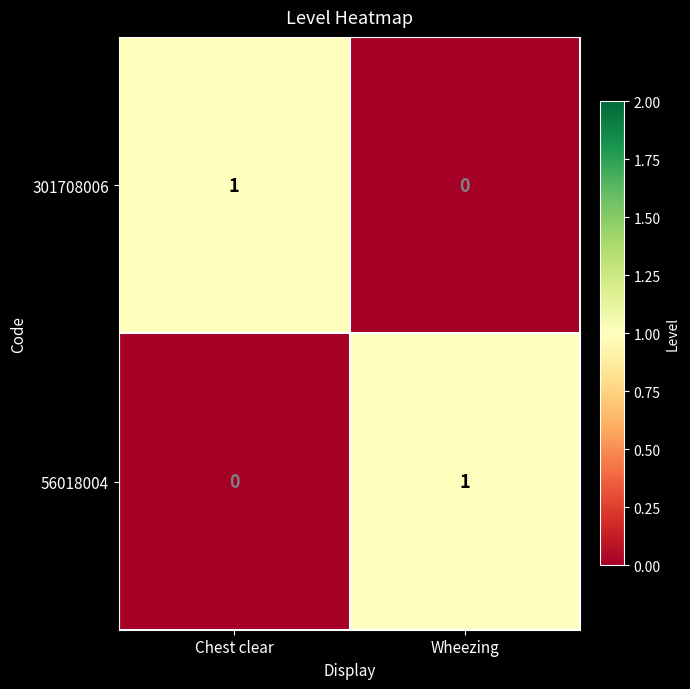

Rank the categories by 56018004 value from highest to lowest.

Wheezing, Chest clear